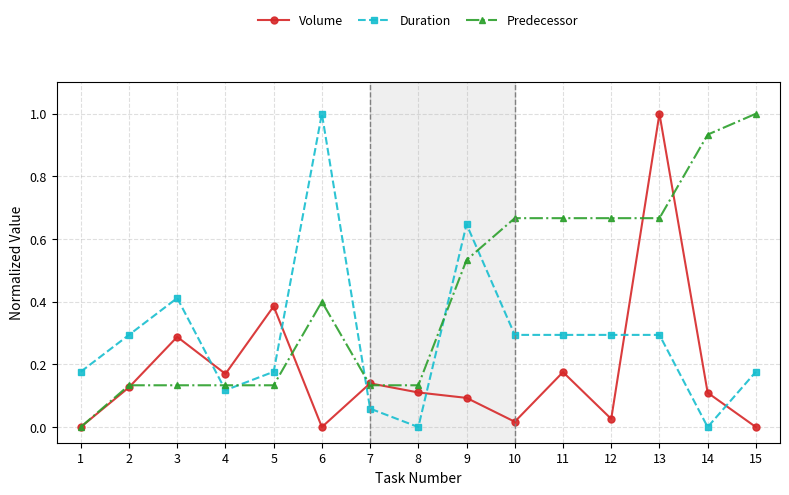

List the series in order of their overall mean, lowest first.

Volume, Duration, Predecessor